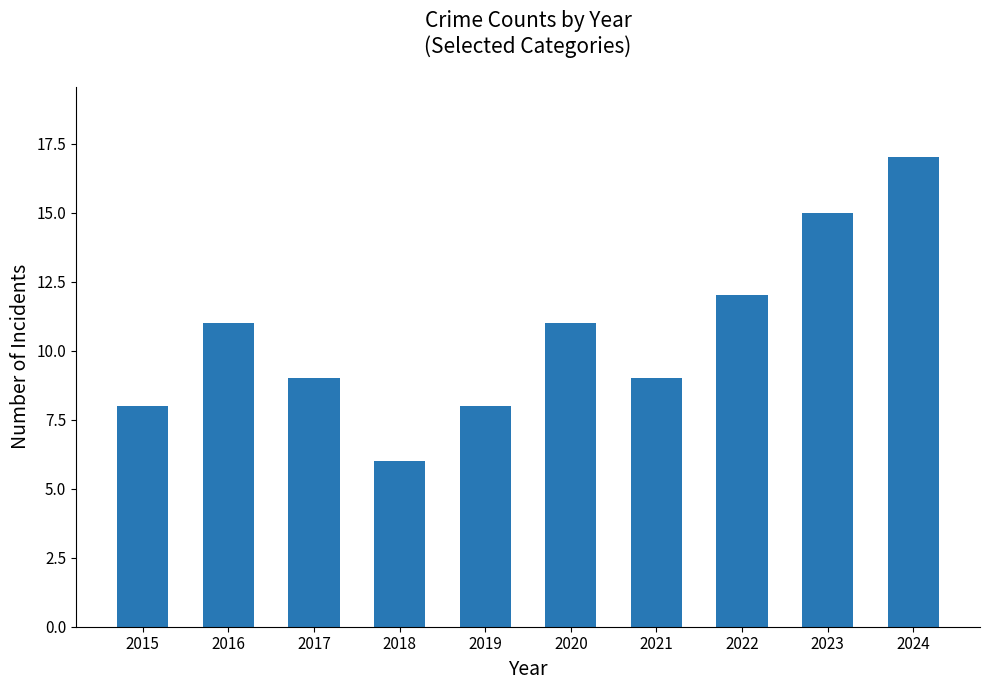

What is the difference between the second highest and second lowest values?

7